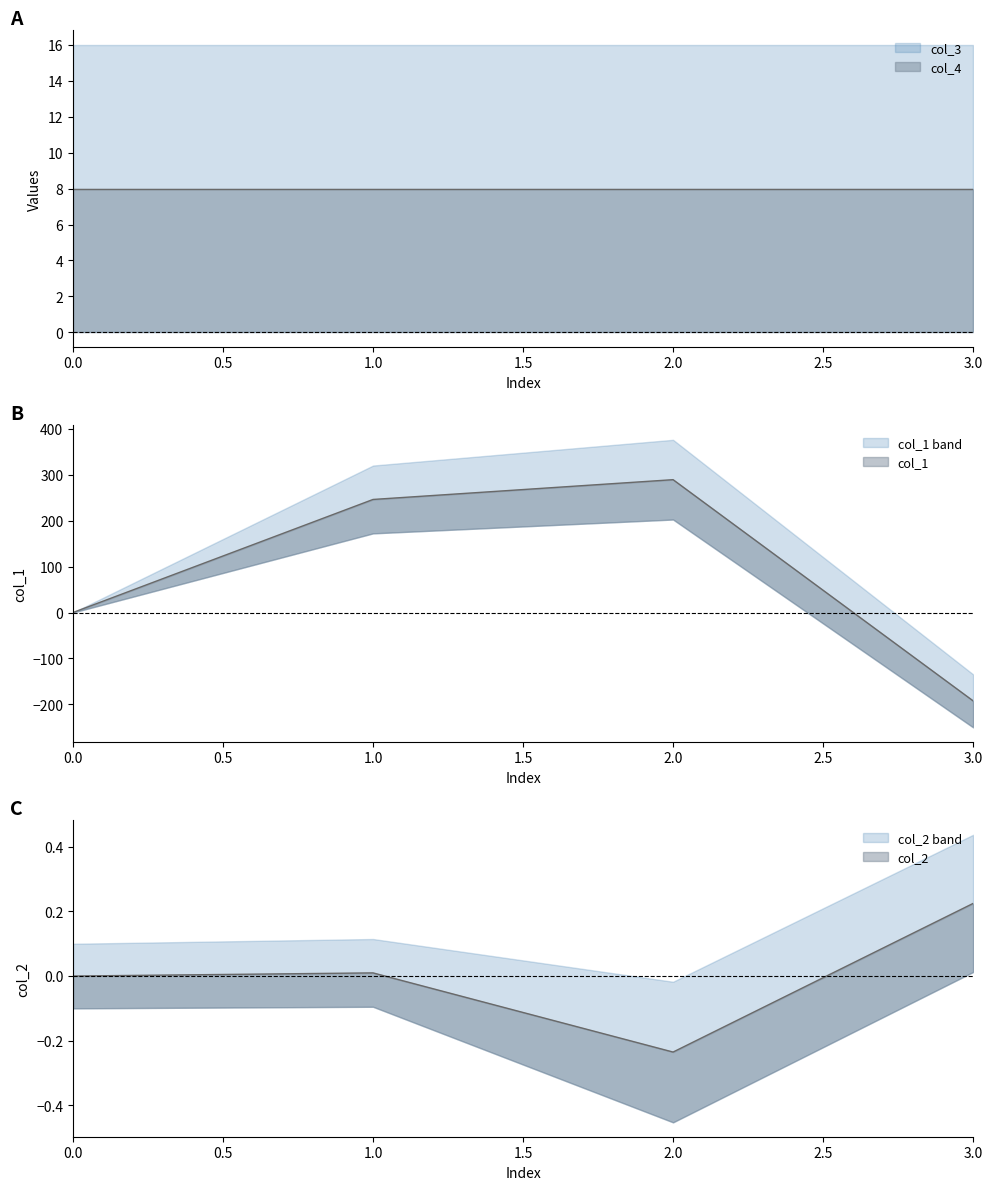

How many categories are shown in the chart?

4